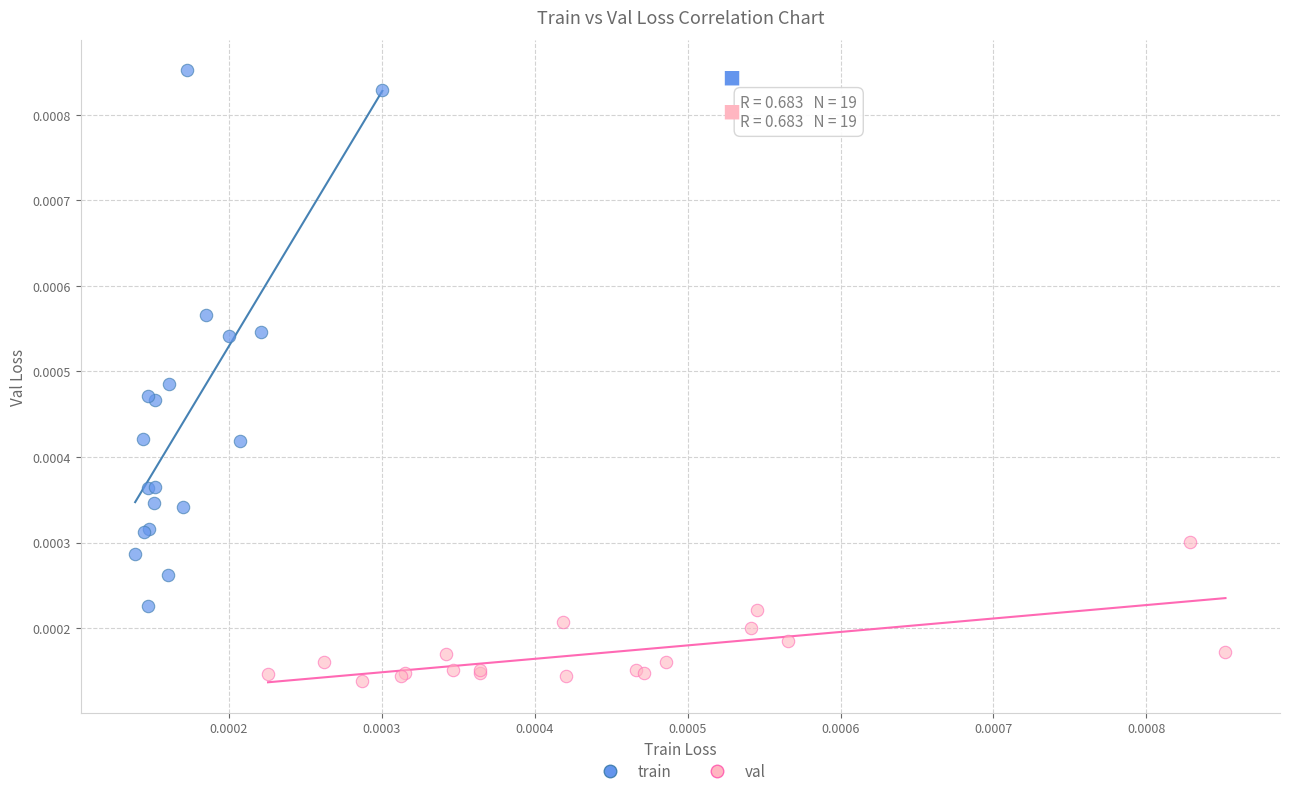

Which series contains the highest Y value?

train